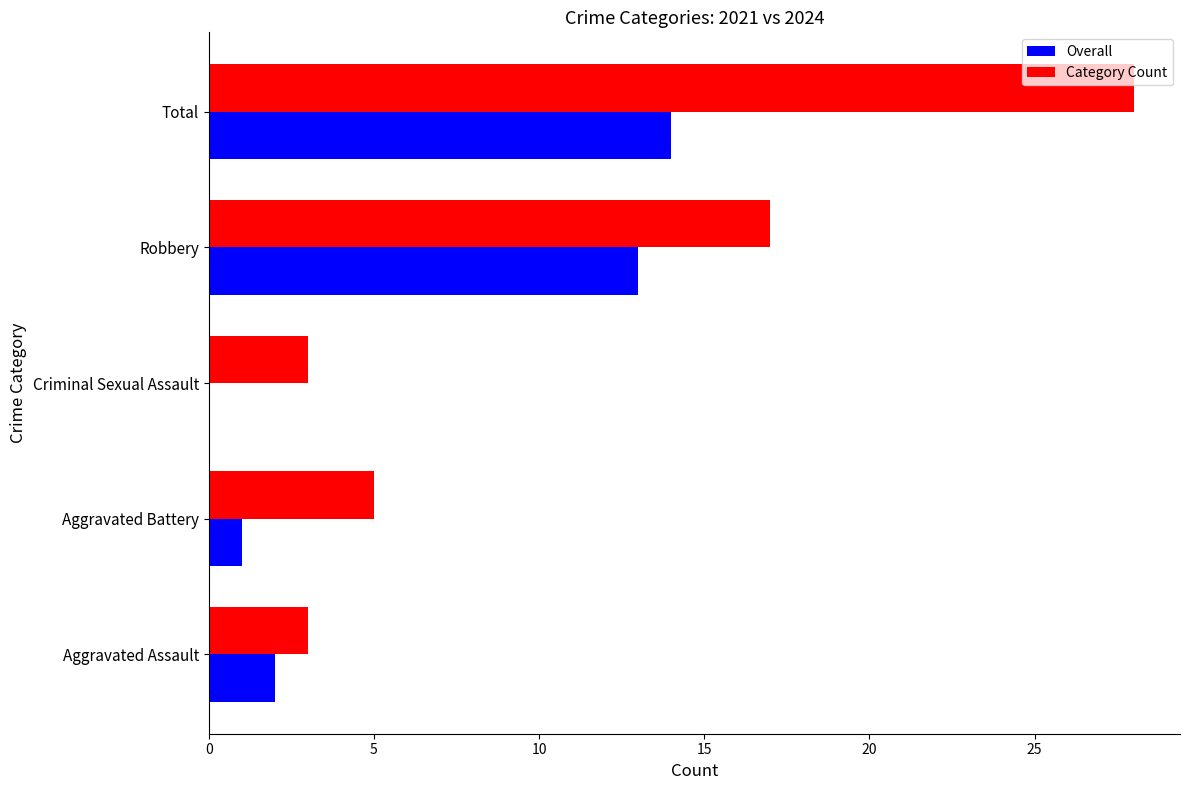

What is the sum of all Overall values?

30